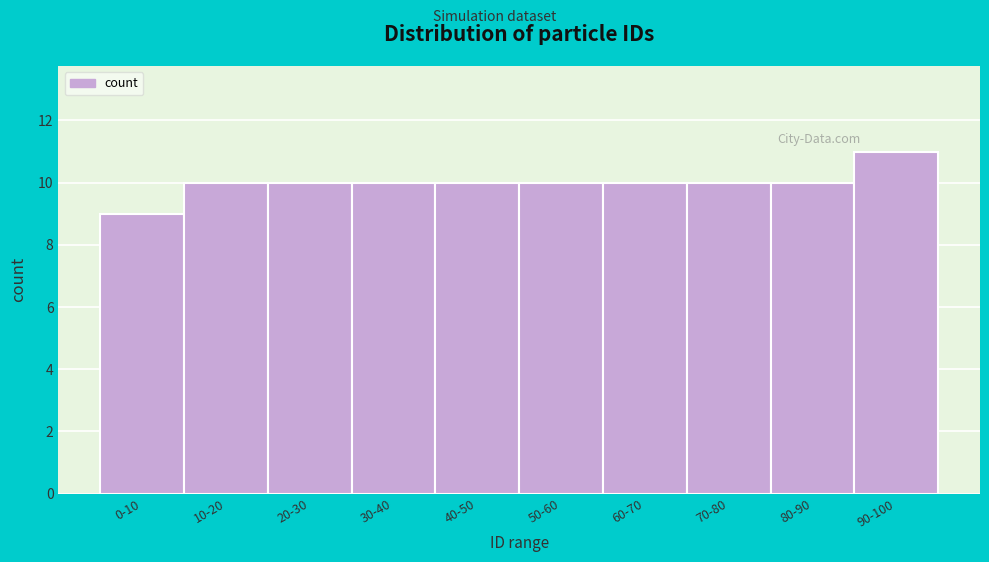

Reading left to right, extract all data points from this chart.

9	10	10	10	10	10	10	10	10	11